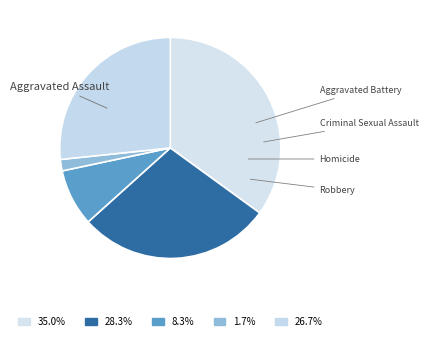

What portion of the pie excludes Robbery?

73.3%